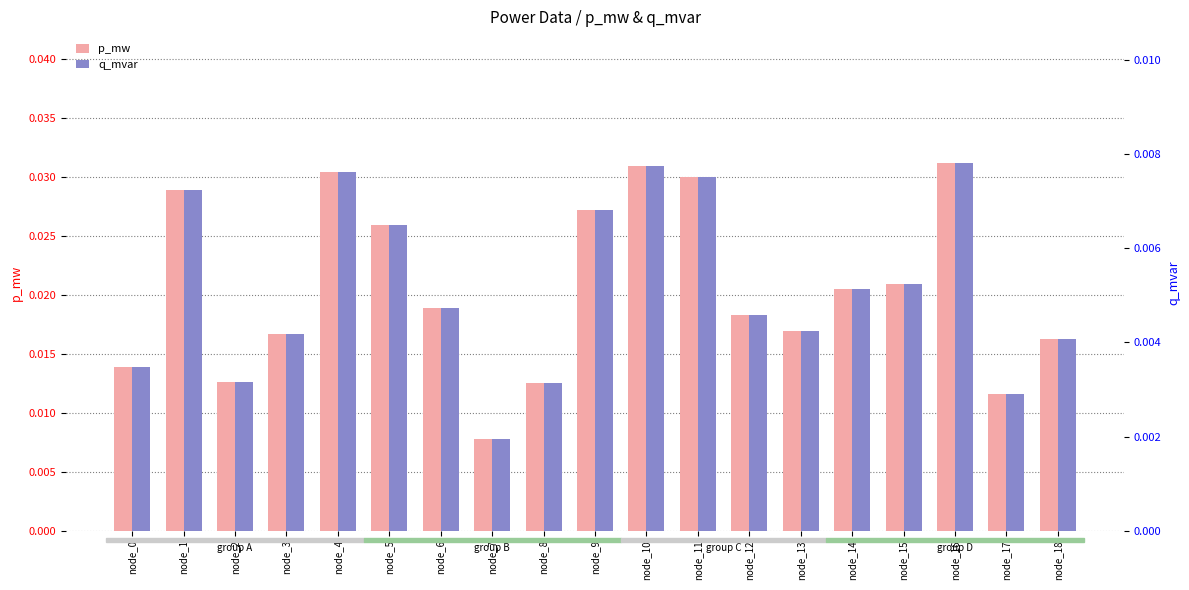

Rank the categories by p_mw value from highest to lowest.

node_16, node_10, node_4, node_11, node_1, node_9, node_5, node_15, node_14, node_6, node_12, node_13, node_3, node_18, node_0, node_2, node_8, node_17, node_7